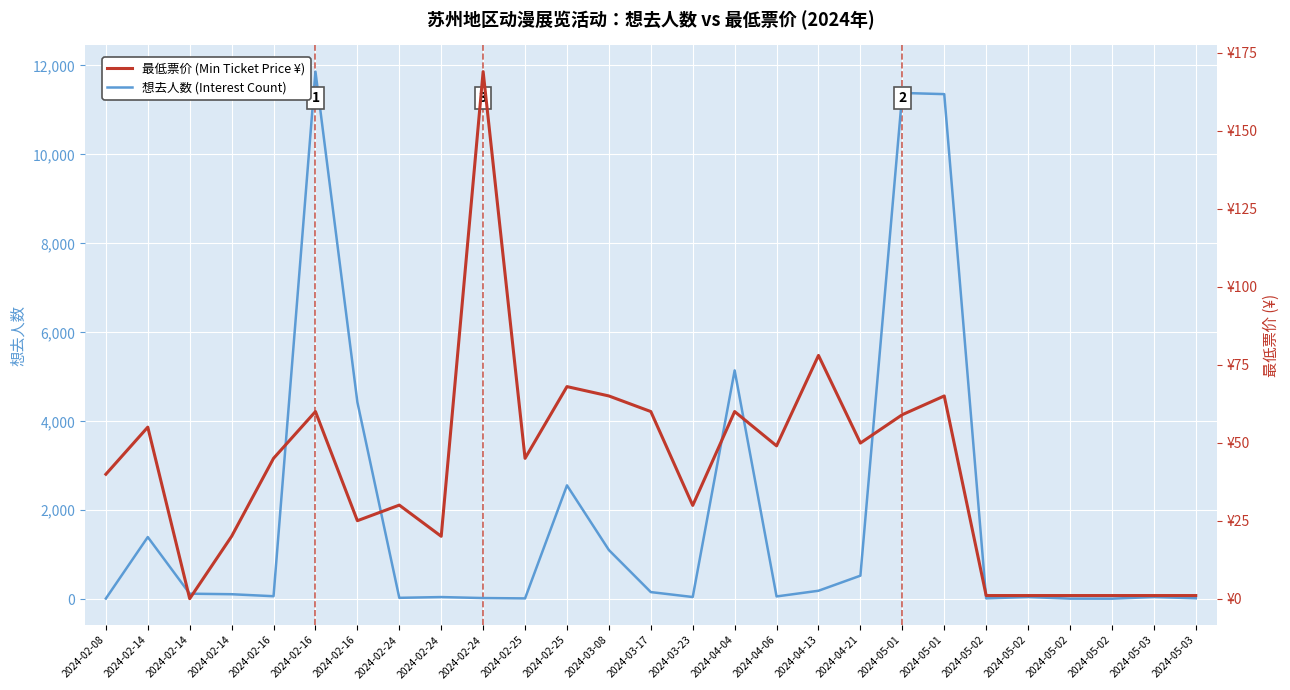

Rank the series by their average value, from lowest to highest.

最低票价 (Min Ticket Price ¥), 想去人数 (Interest Count)